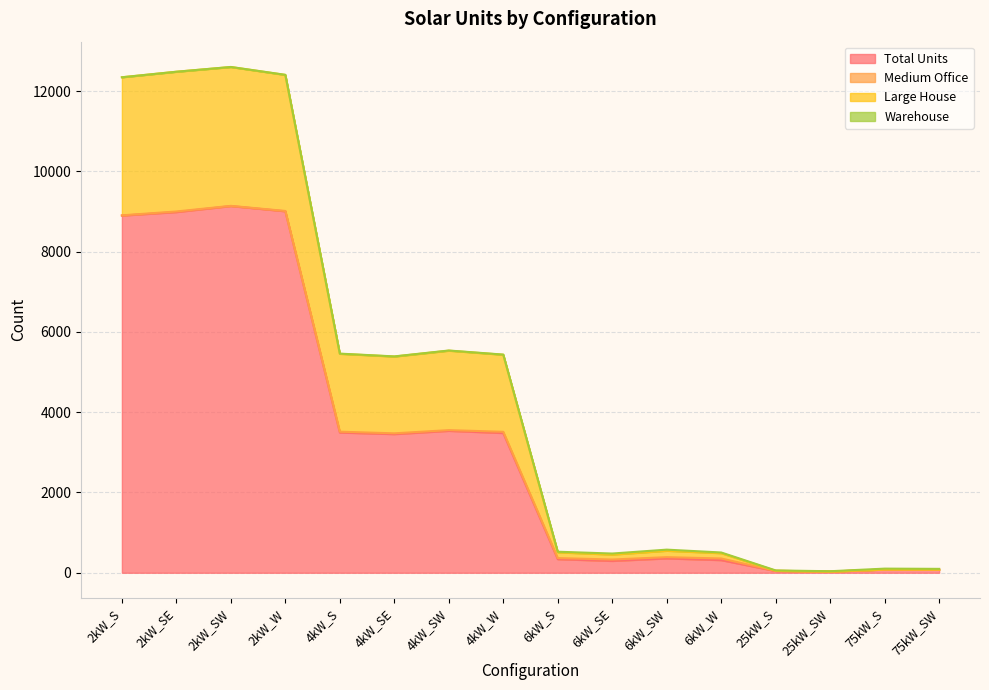

What is the maximum value for Total Units?

9136